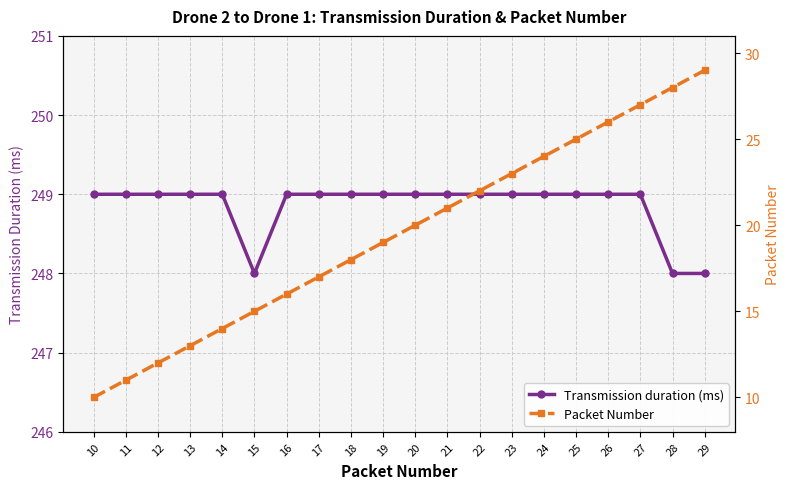

How many lines are shown in the chart?

2